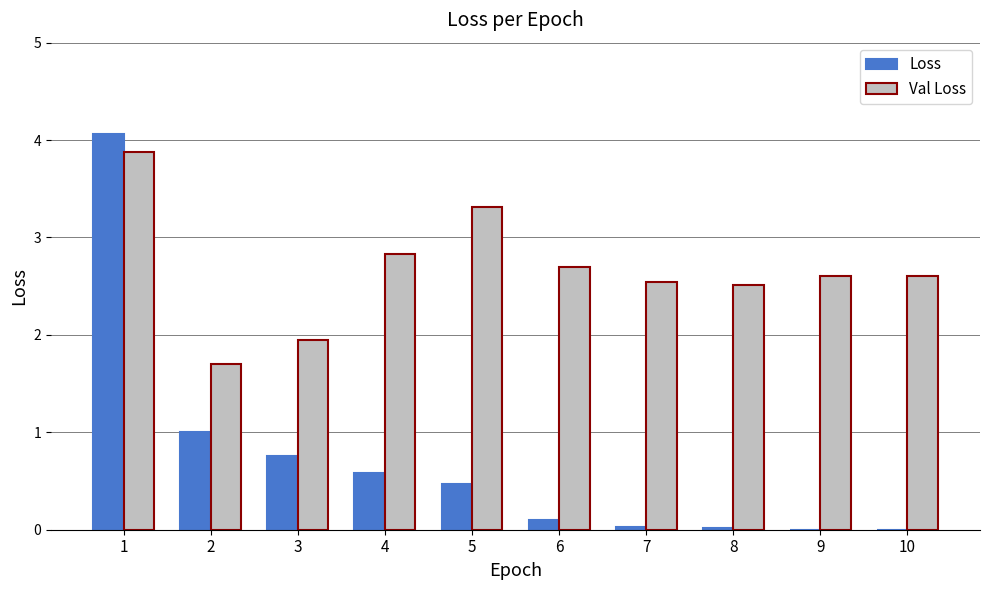

What is the total value across all series at 3?

2.7